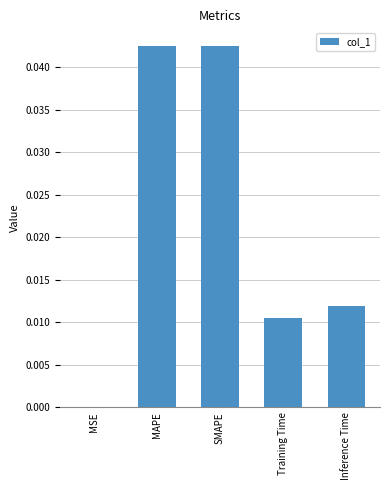

Which has a higher value, MAPE or Inference Time?

MAPE